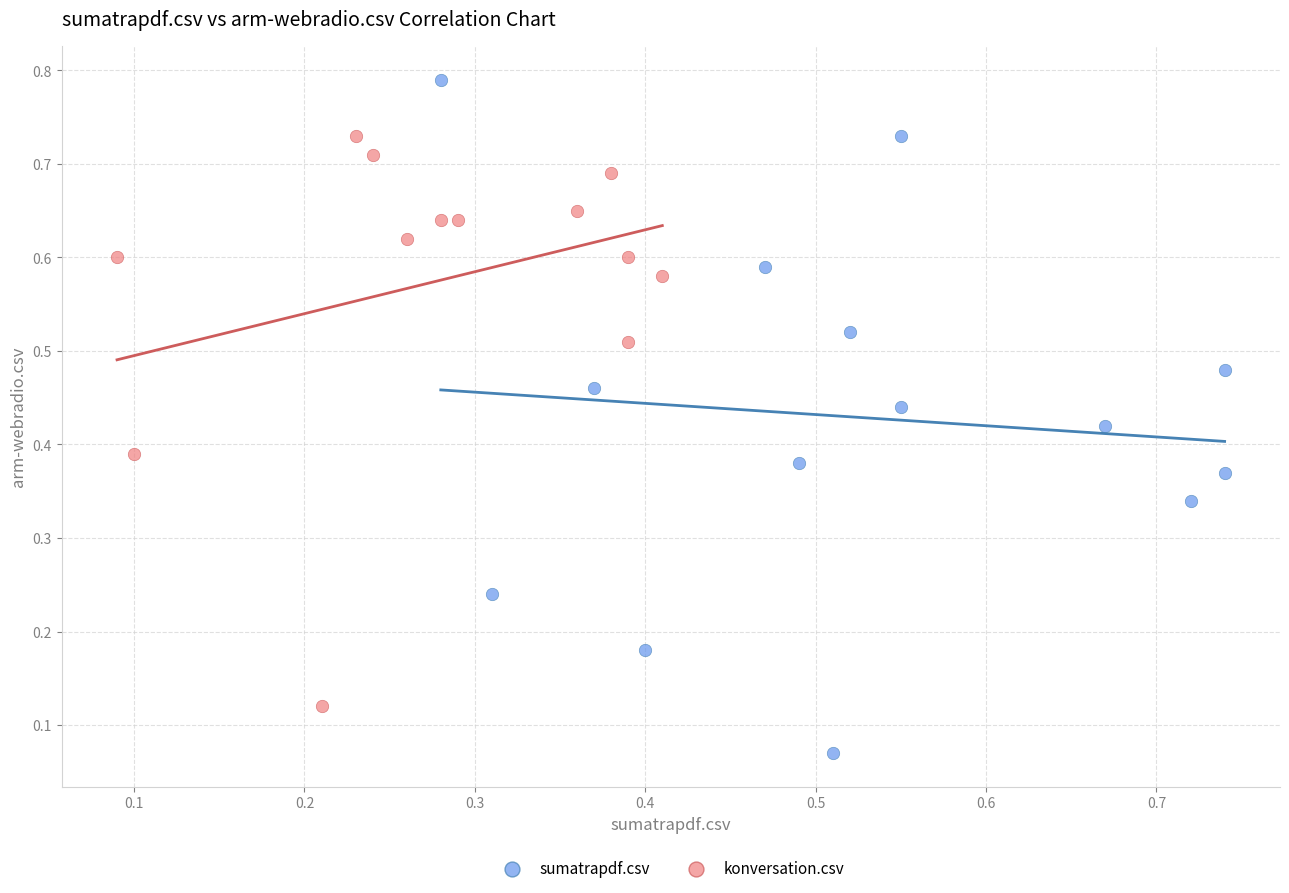

Which series contains the lowest Y value?

sumatrapdf.csv